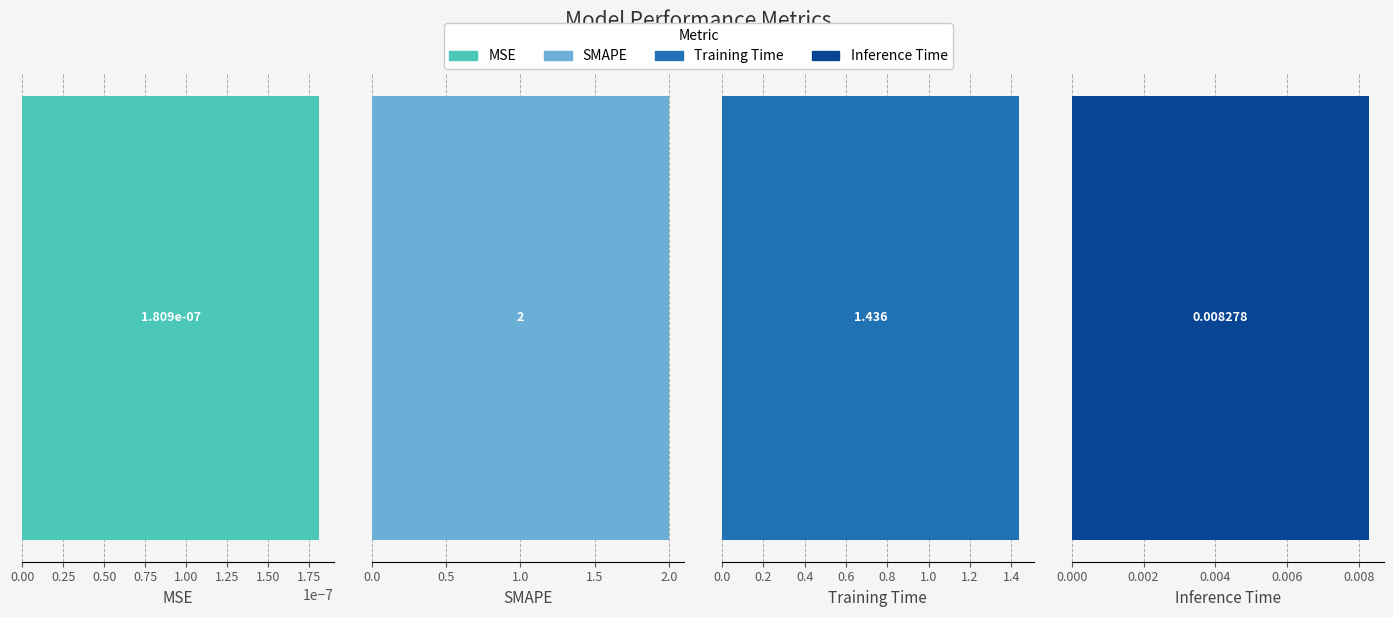

Is it true that the value at Inference Time is 0.0?

True